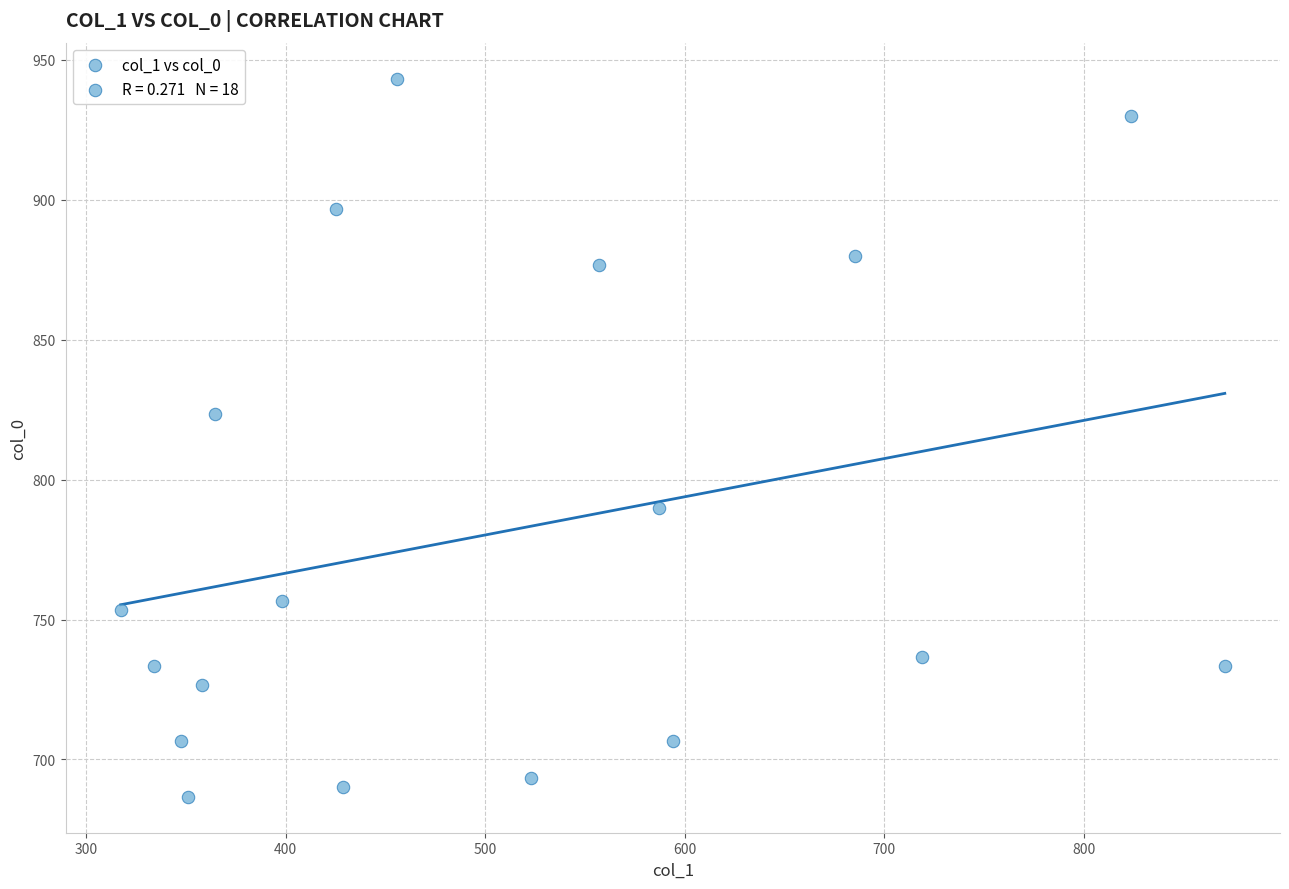

What Y value in the scatter plot is closest to 815?

823.3